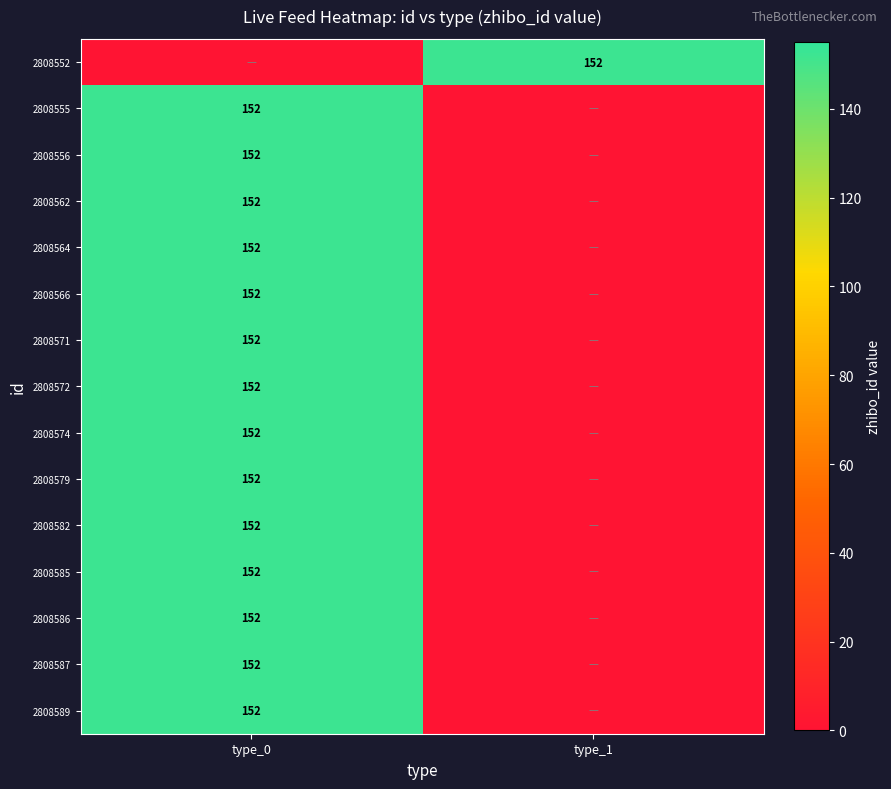

The 2808556 series shows 104 at type_0. True or false?

False